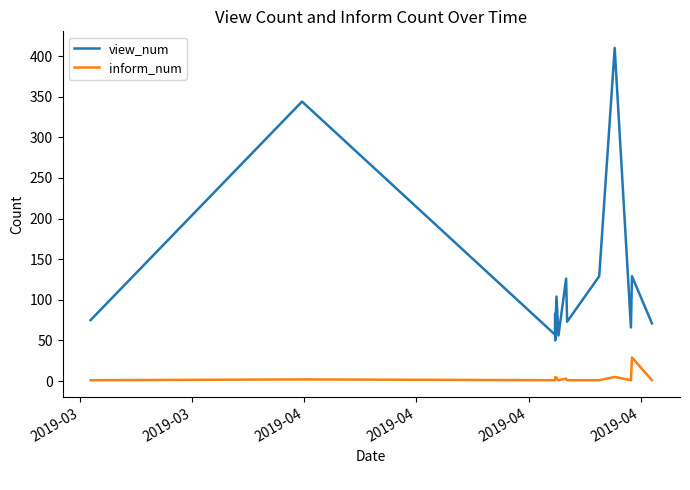

What is the difference between the maximum and minimum values in the inform_num series?

28